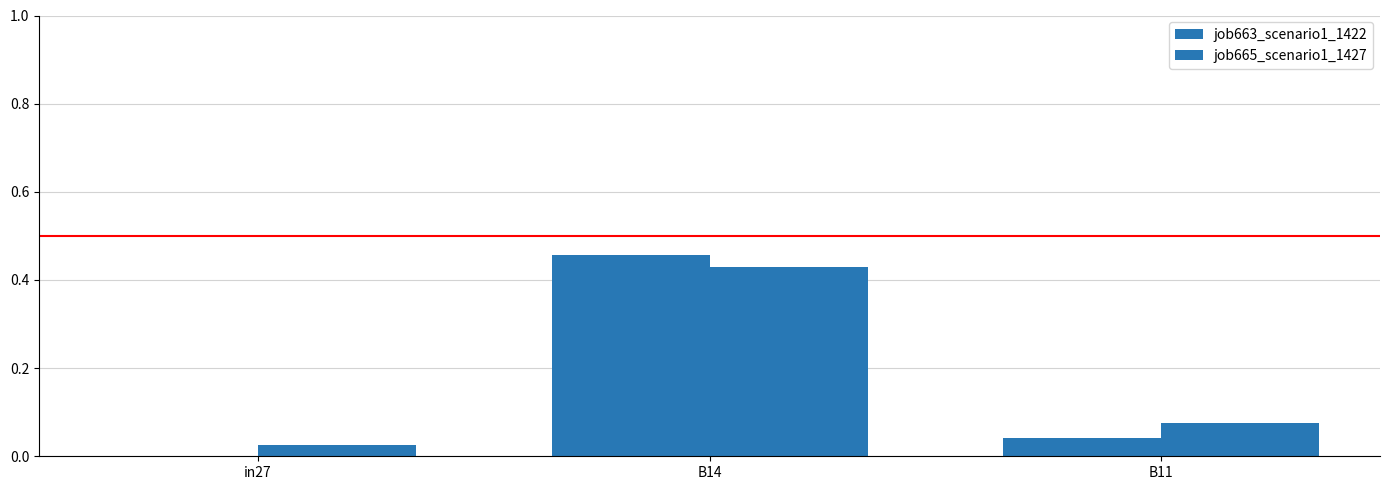

Rank the categories by job665_scenario1_1427 value from lowest to highest.

in27, B11, B14